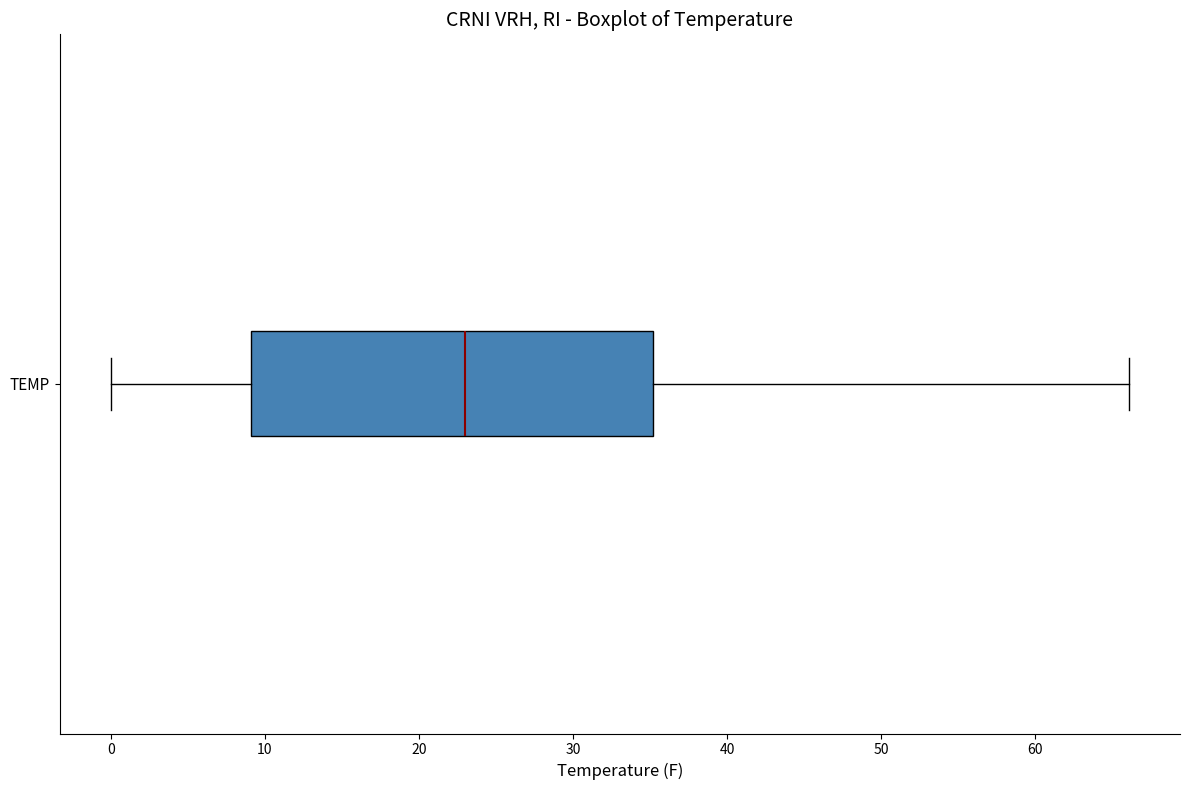

Read this box plot against the x-axis: the position of the median line, the range covered by the box, and the ends of both whiskers. The values are not printed on the chart, so give them approximately, as read against the axis.

median 23, box 9 to 35, whiskers 0 to 66